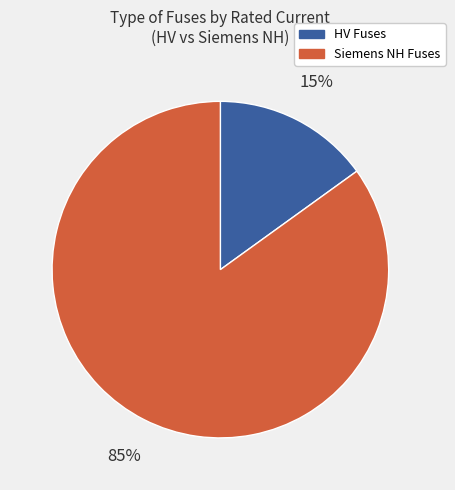

Does any single category account for the majority?

Yes